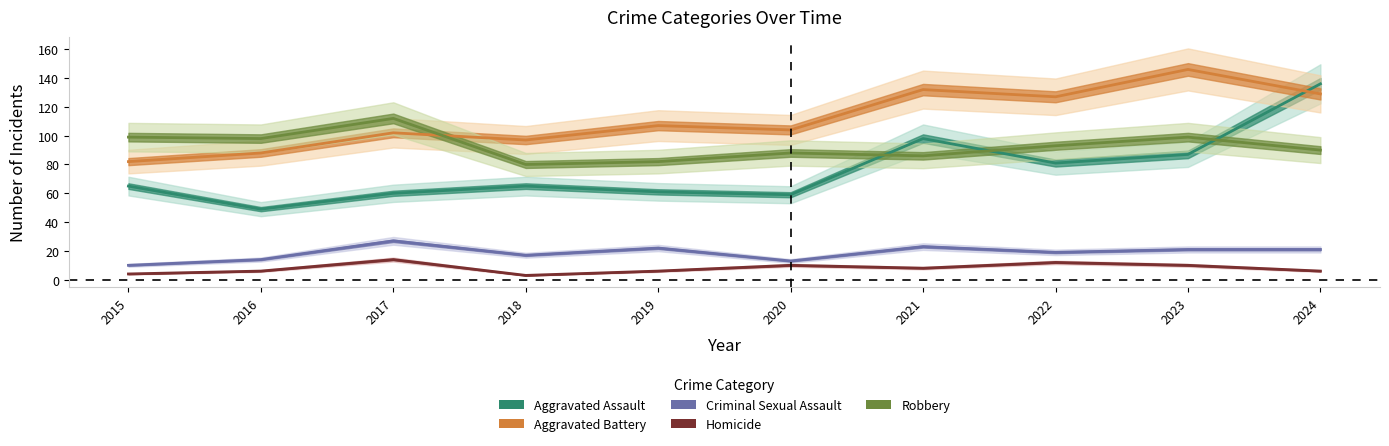

List the series in order of their peak value, lowest first.

Homicide, Criminal Sexual Assault, Robbery, Aggravated Assault, Aggravated Battery